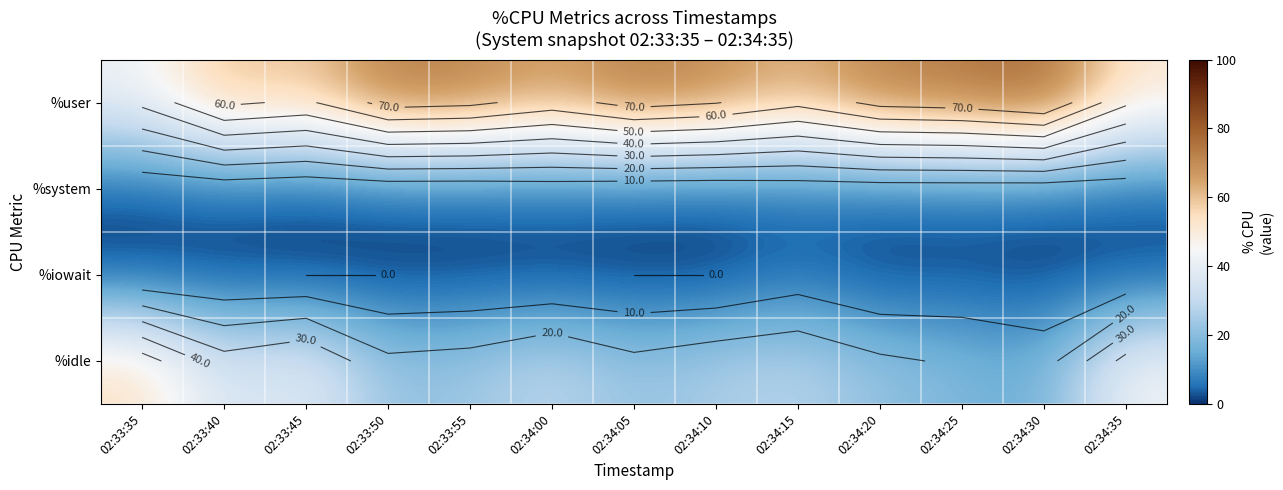

Which label corresponds to the largest value in the chart?

02:34:30